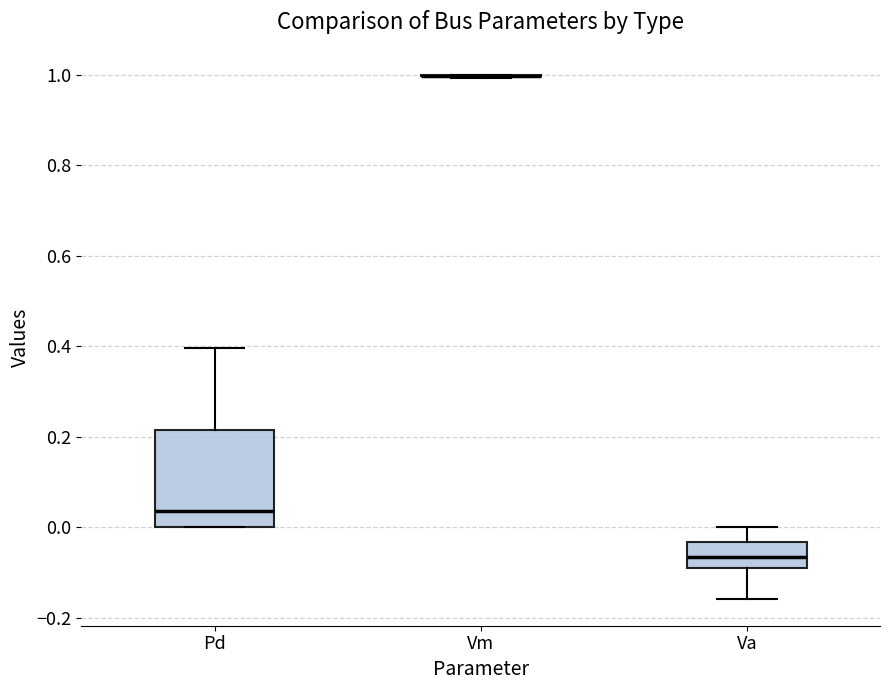

Reading left to right, transcribe this box plot: for each box, give where its median line is, the range the box spans, and where its two whiskers end, as read against the y-axis. The values are not printed on the chart, so give them approximately, as read against the axis.

Pd: median 0.04, box 0.00 to 0.22, whiskers 0.00 to 0.40
Vm: box collapsed to a line at 1.00, whiskers 1.00 to 1.00
Va: median -0.06, box -0.10 to -0.04, whiskers -0.16 to 0.00